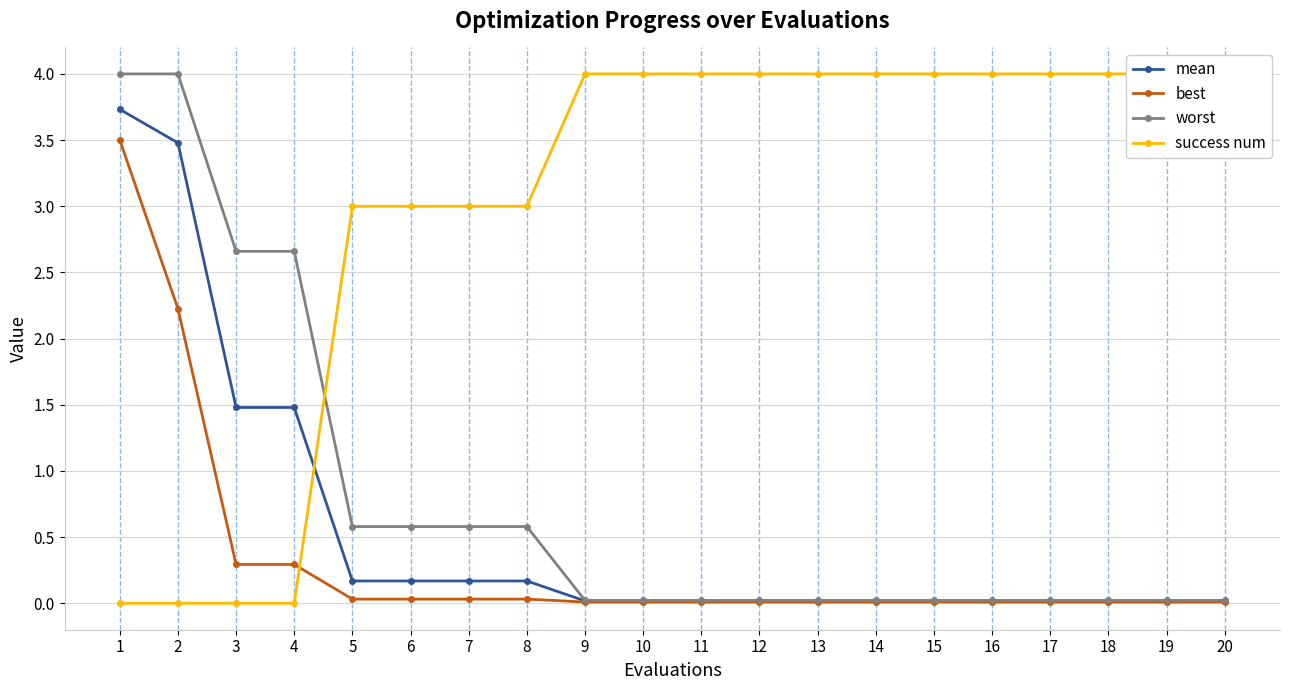

Where is mean nearest to the value 1?

3